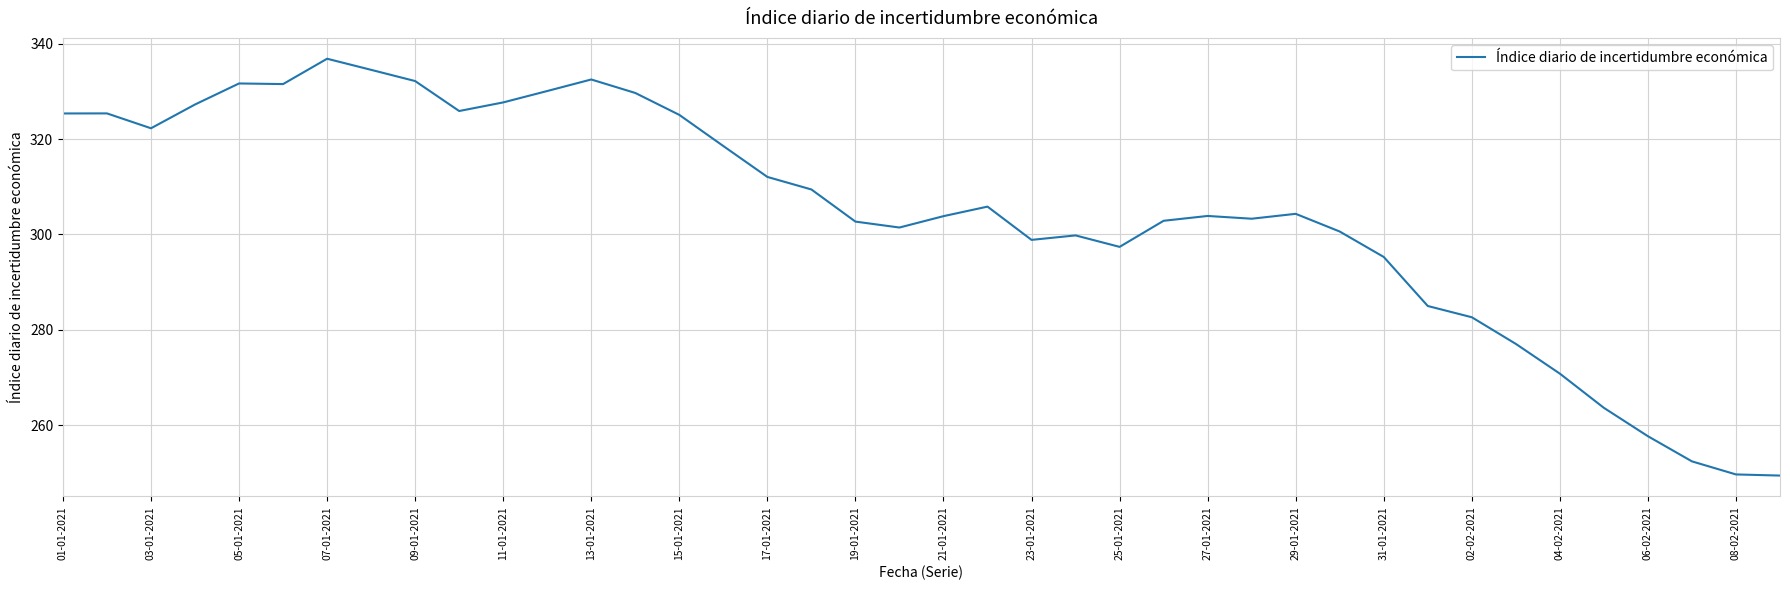

What is the difference between the maximum and minimum values?

87.5